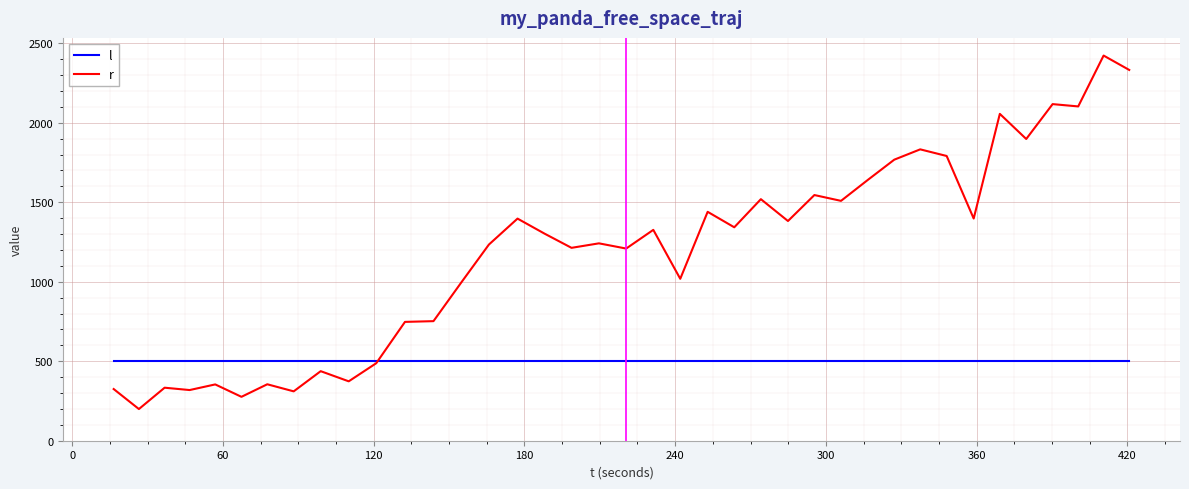

Which series has the largest total across all categories?

r